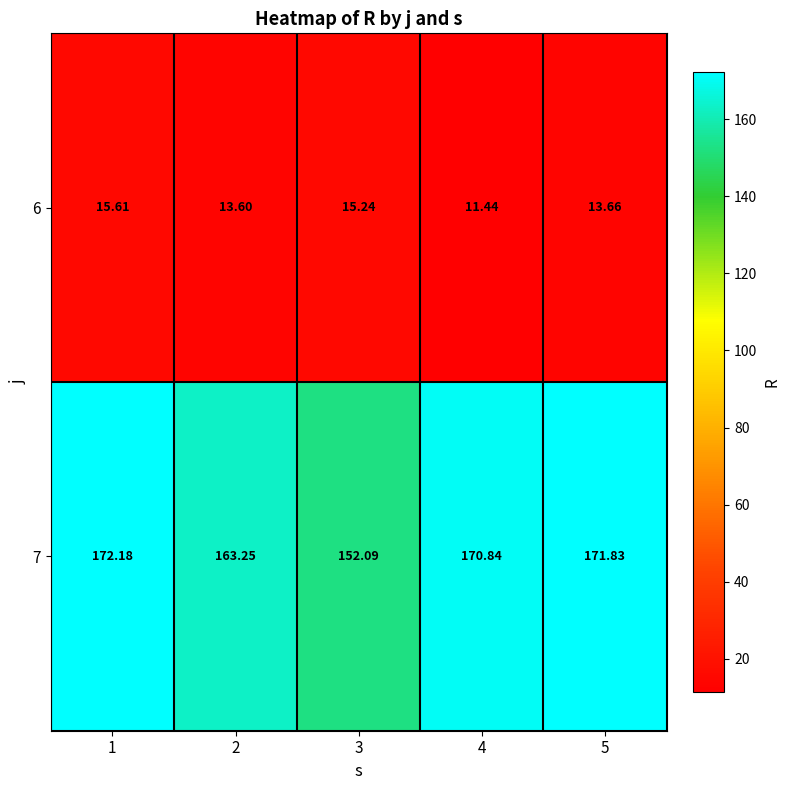

Is the value of 7 at 2 greater than the value of 6 at 4?

Yes